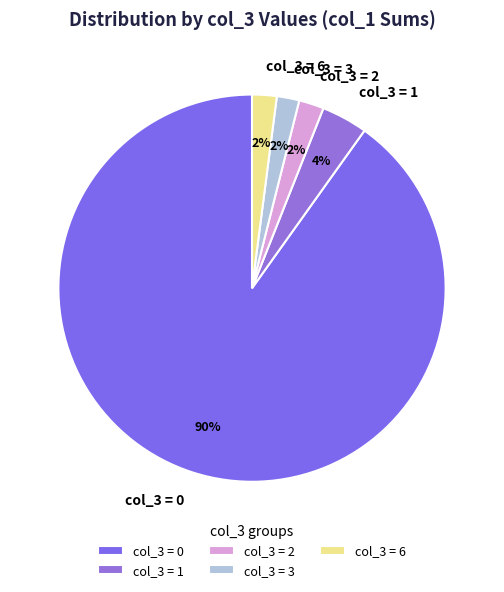

To the nearest percent, what portion does col_3 = 6 represent?

2%